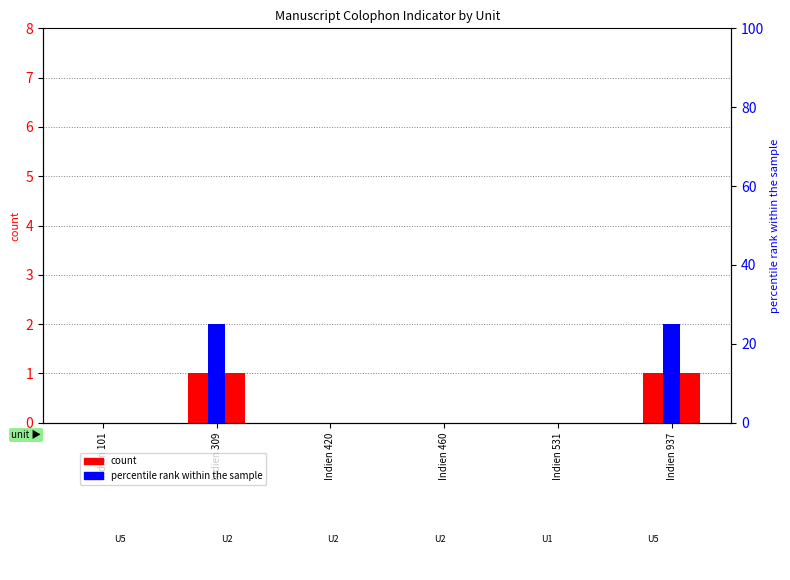

At Indien 460, list the series in order from largest to smallest.

count, percentile rank within the sample